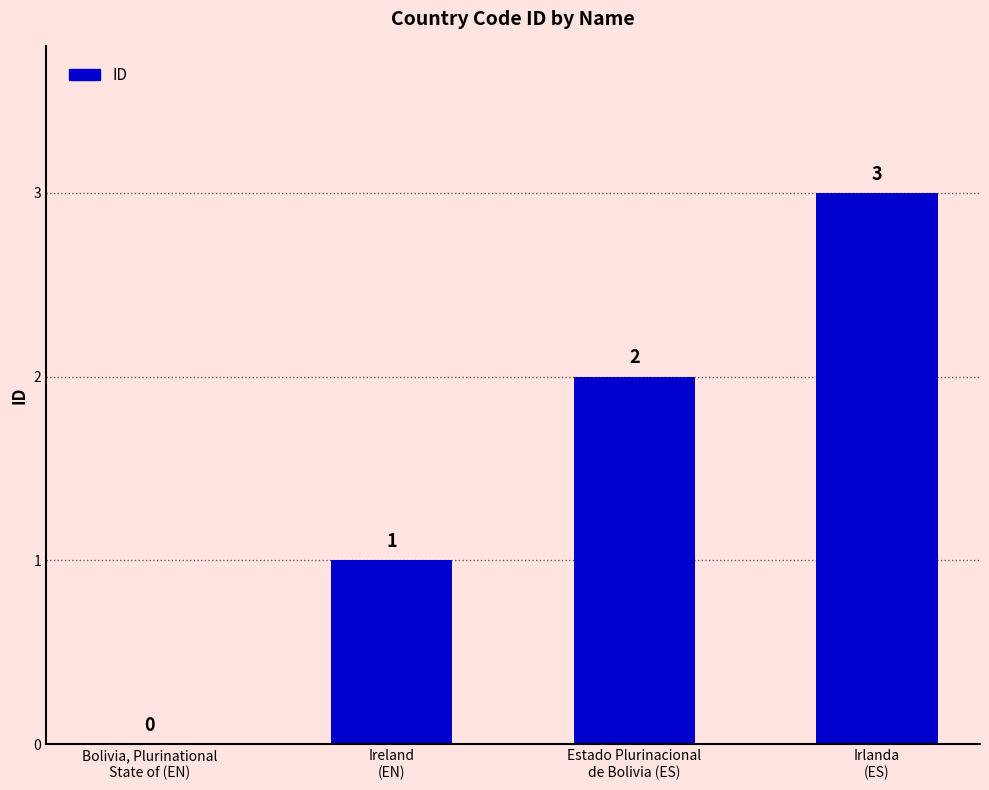

How many series are shown in this chart?

1